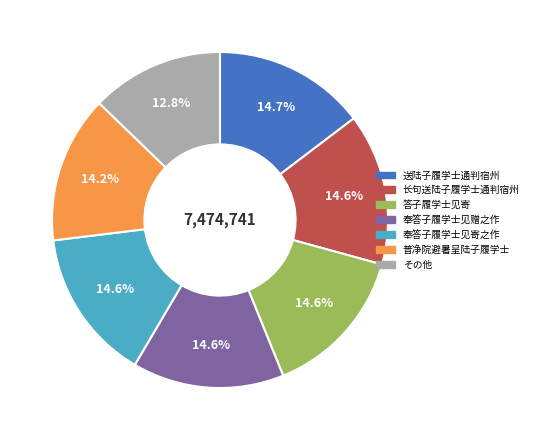

Does any single category account for the majority?

No